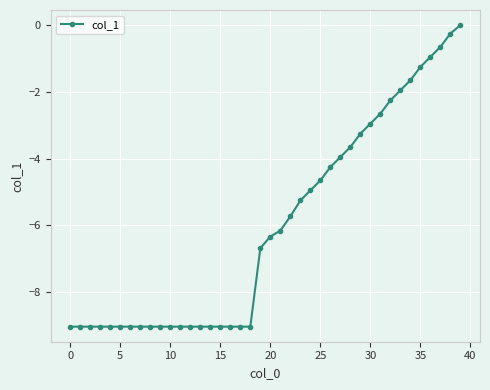

What is the smallest value displayed?

-9.0